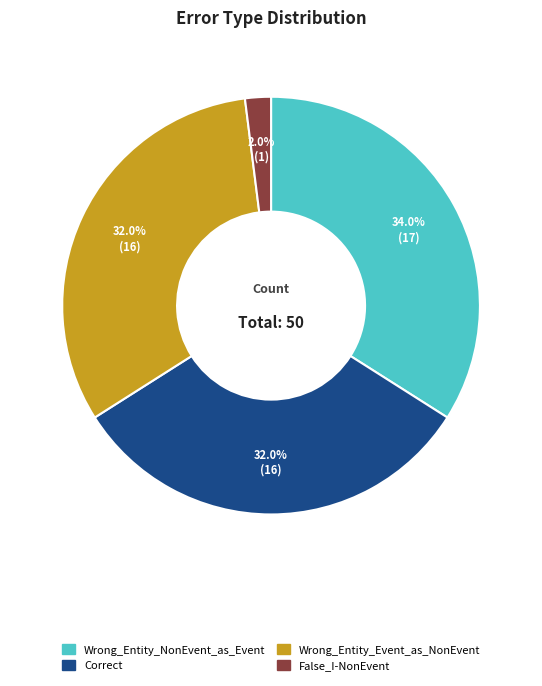

How many slices are in this pie chart?

4